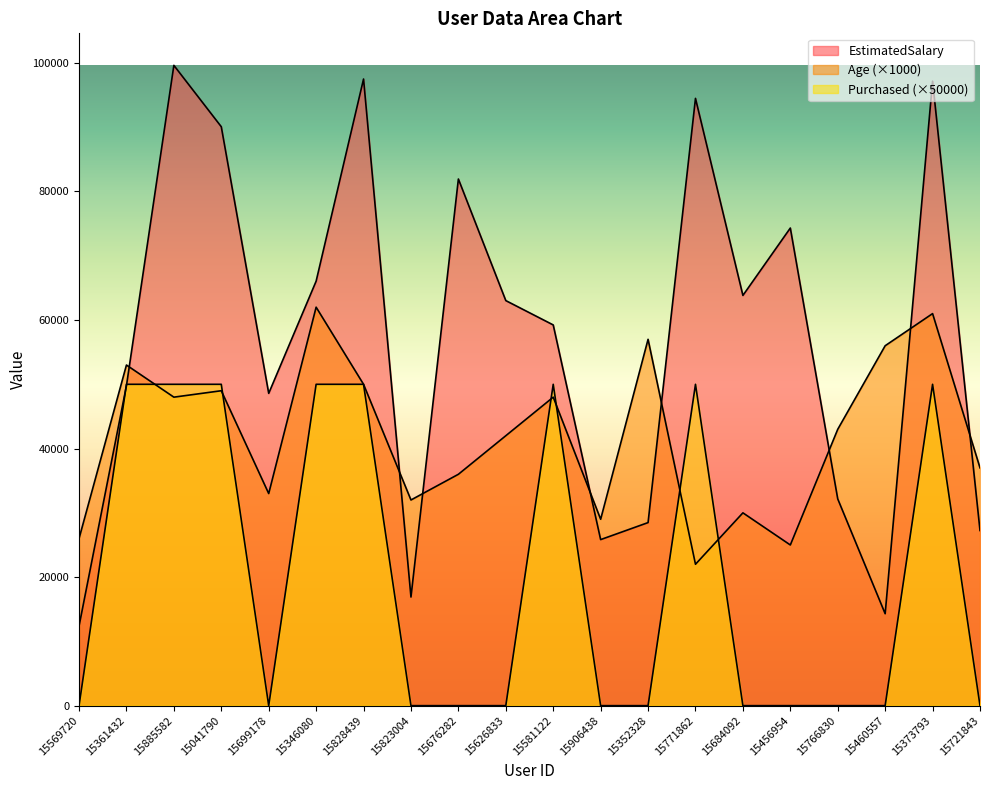

How many data points does each series have?

20